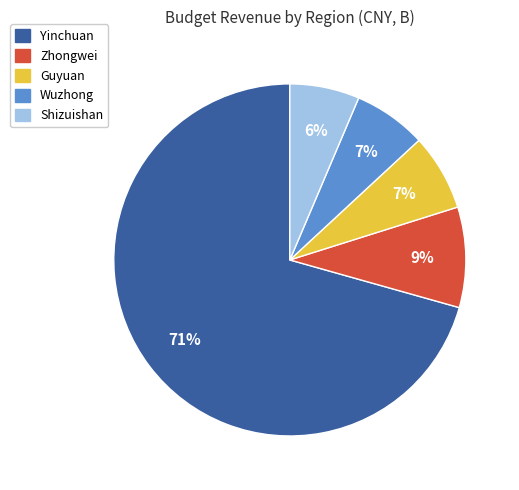

Which category has the biggest portion of the pie?

Yinchuan